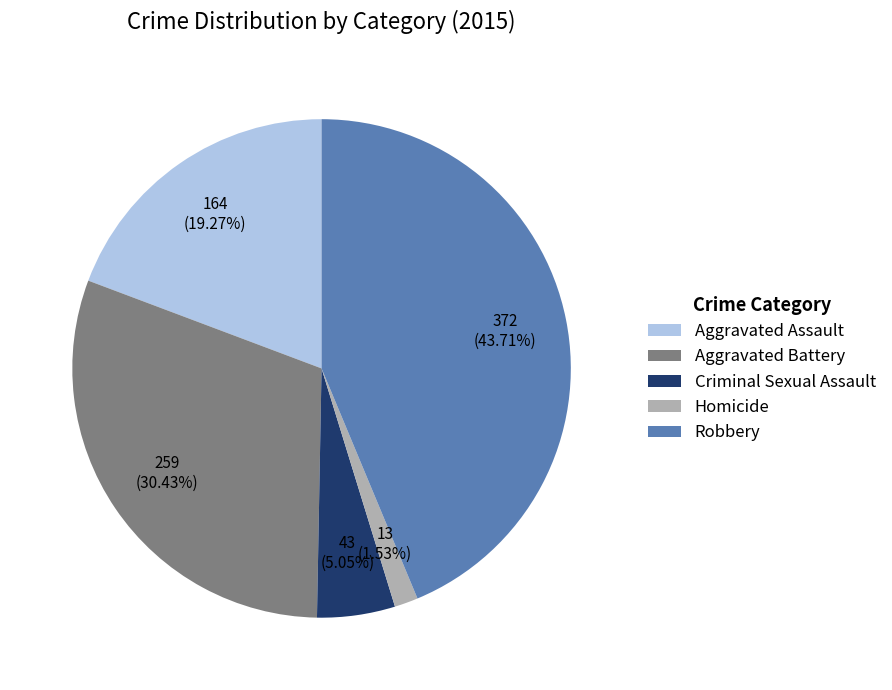

Count the number of slices in the pie.

5